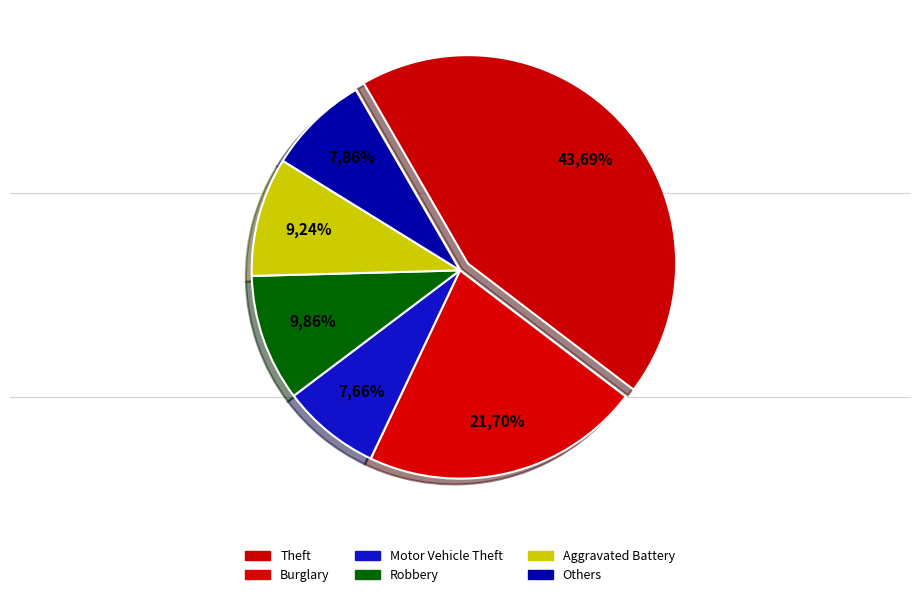

To the nearest percent, what portion does Robbery represent?

10%